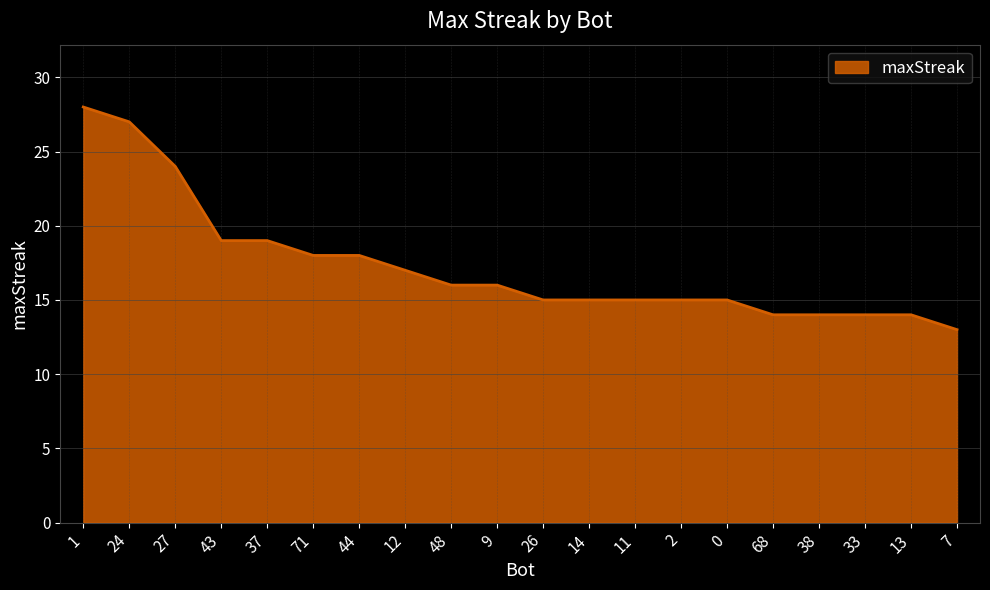

What position from the right is 0?

6